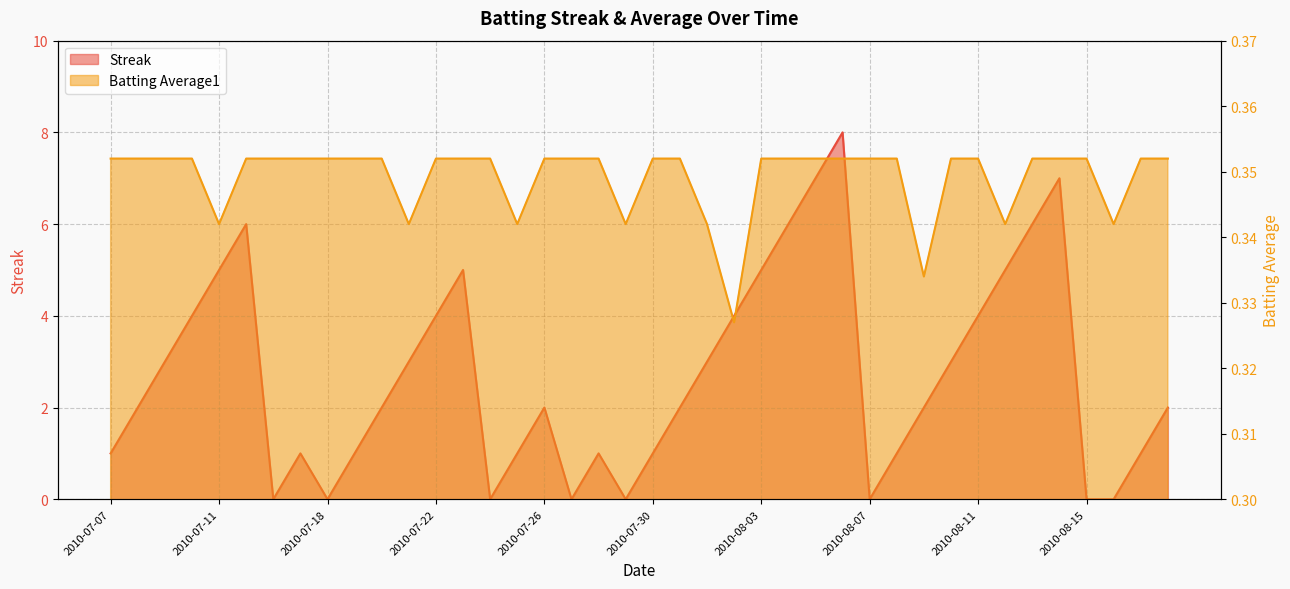

Reading left to right, what are all the values shown in this chart?

Streak: 1.0	2.0	3.0	4.0	5.0	6.0	0.0	1.0	0.0	1.0	2.0	3.0	4.0	5.0	0.0	1.0	2.0	0.0	1.0	0.0	1.0	2.0	3.0	4.0	5.0	6.0	7.0	8.0	0.0	1.0	2.0	3.0	4.0	5.0	6.0	7.0	0.0	0.0	1.0	2.0
Batting Average1: 0.4	0.4	0.4	0.4	0.3	0.4	0.4	0.4	0.4	0.4	0.4	0.3	0.4	0.4	0.4	0.3	0.4	0.4	0.4	0.3	0.4	0.4	0.3	0.3	0.4	0.4	0.4	0.4	0.4	0.4	0.3	0.4	0.4	0.3	0.4	0.4	0.4	0.3	0.4	0.4